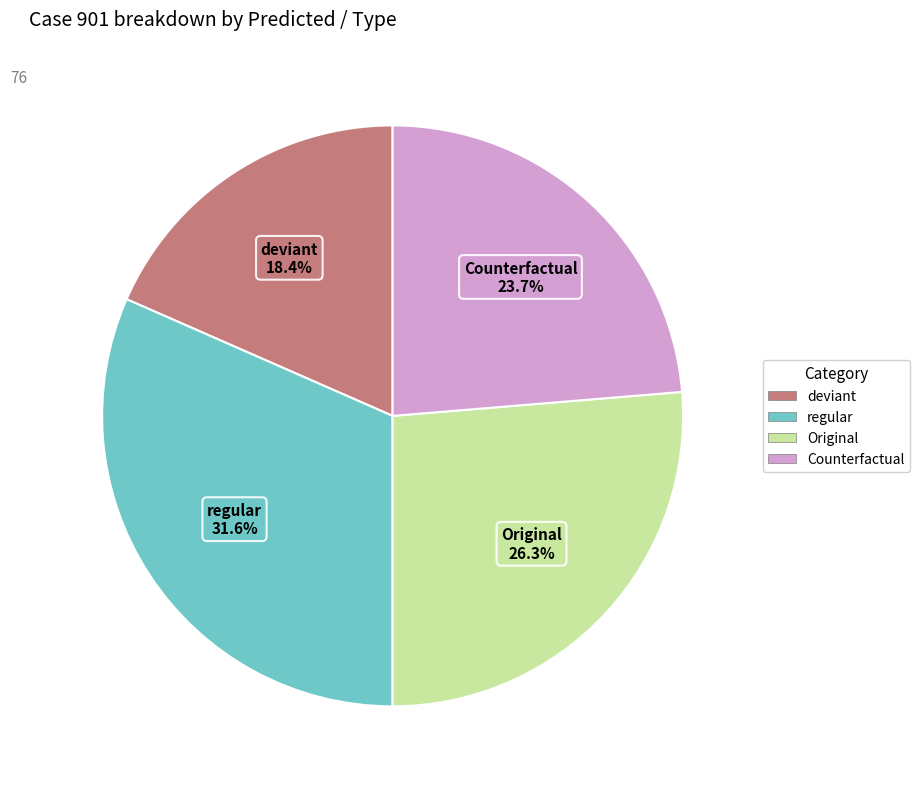

Does any single category account for the majority?

No